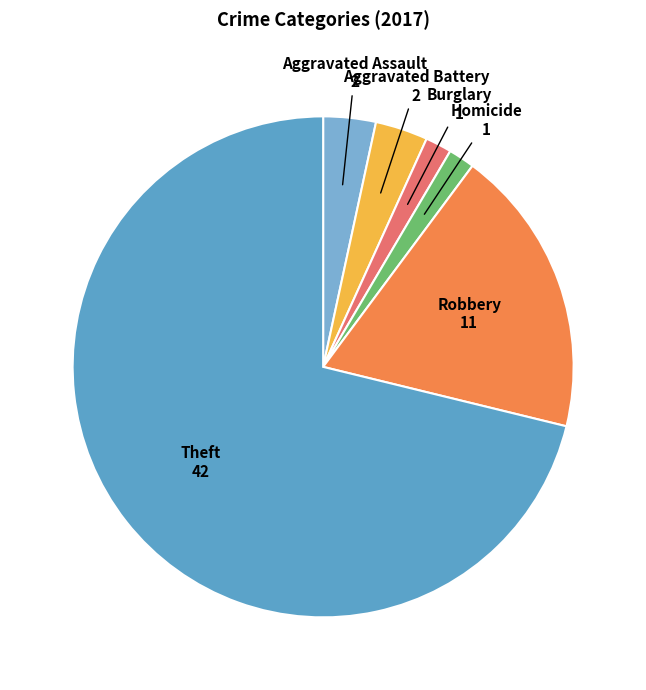

Is the sum of Robbery and Burglary greater than half?

No